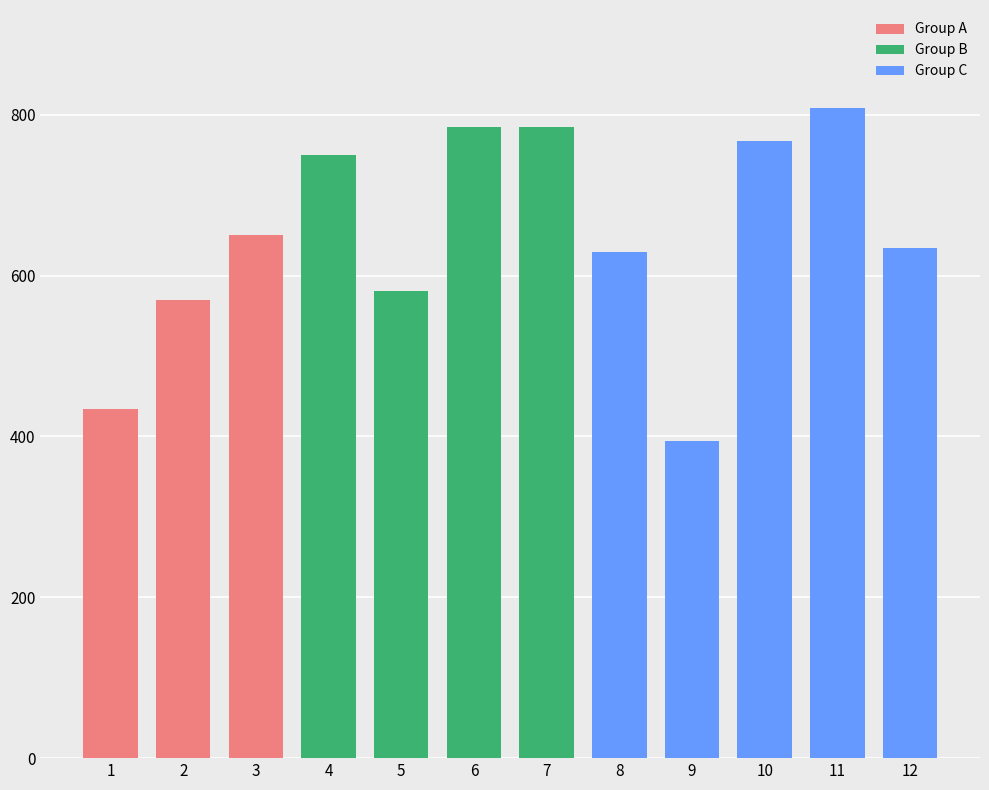

What is the value of the 12th bar from the left?

635